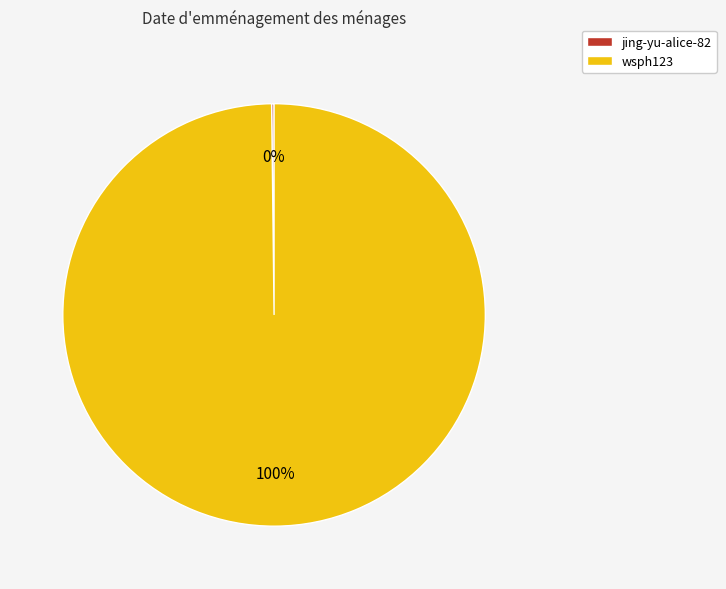

Which slice is the largest?

wsph123